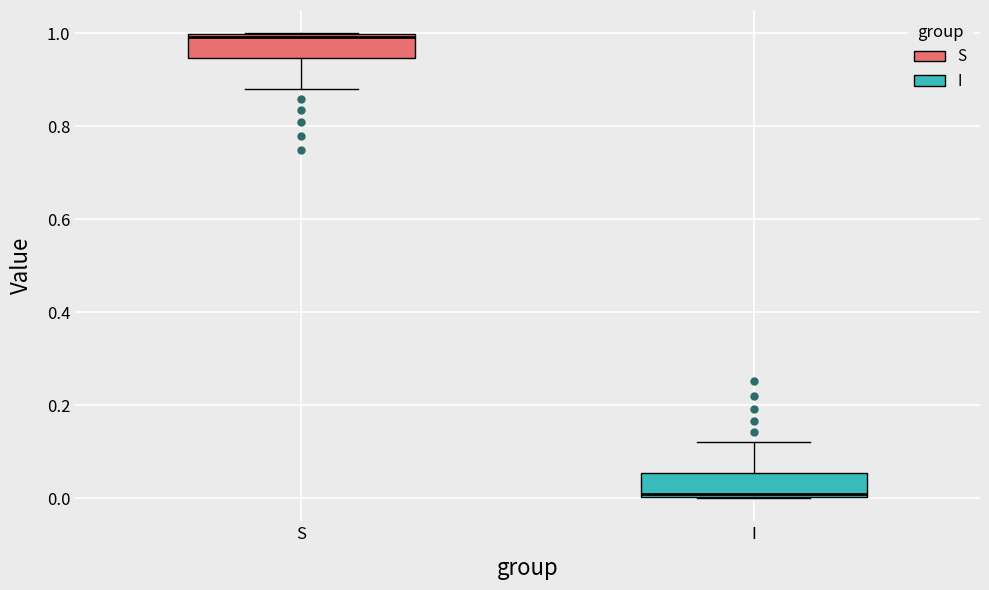

Where does the upper whisker of the box for I end on the y-axis? The values are not printed on the chart, so give them approximately, as read against the axis.

0.12